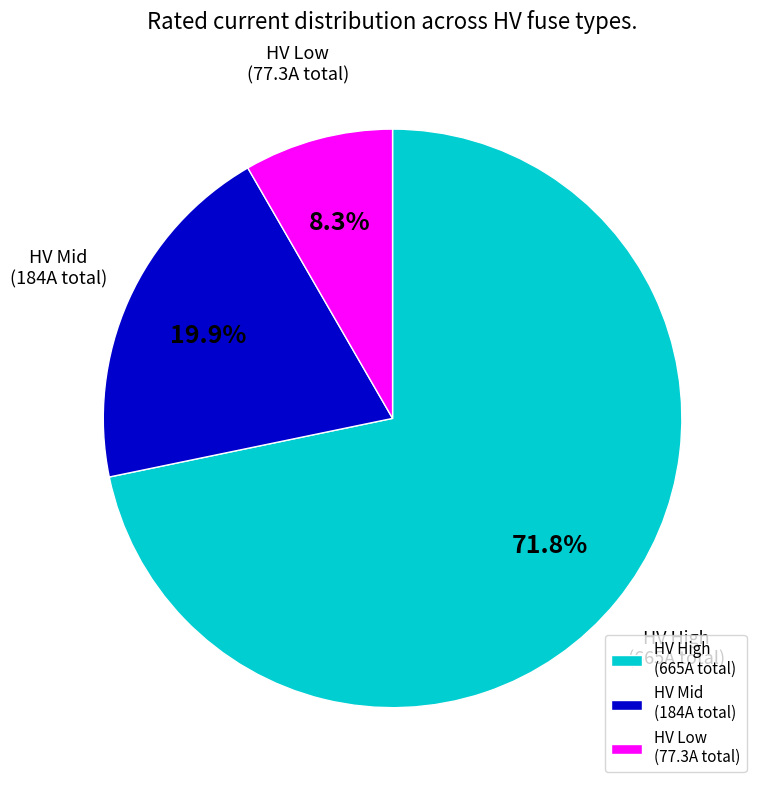

Rank the categories by value from lowest to highest.

HV Low (77.3A total), HV Mid (184A total), HV High (665A total)